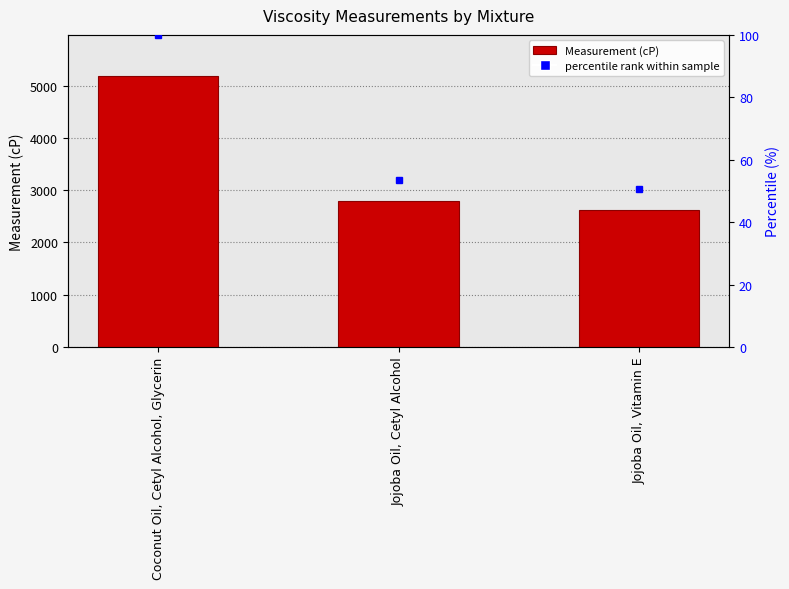

Where does the data first go above 2784?

Coconut Oil, Cetyl Alcohol, Glycerin